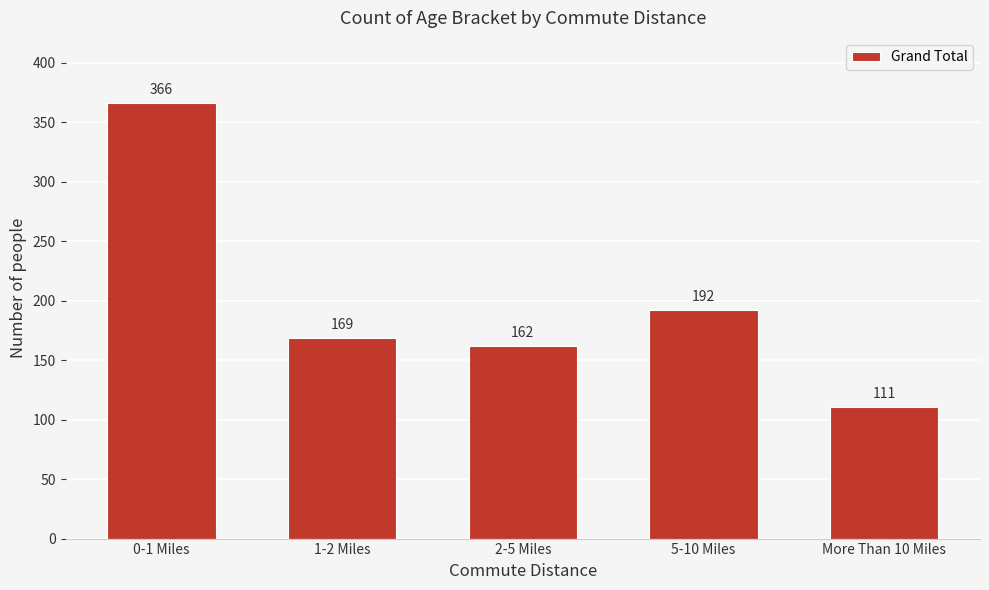

Reading left to right, what are all the values shown in this chart?

0-1 Miles=366	1-2 Miles=169	2-5 Miles=162	5-10 Miles=192	More Than 10 Miles=111